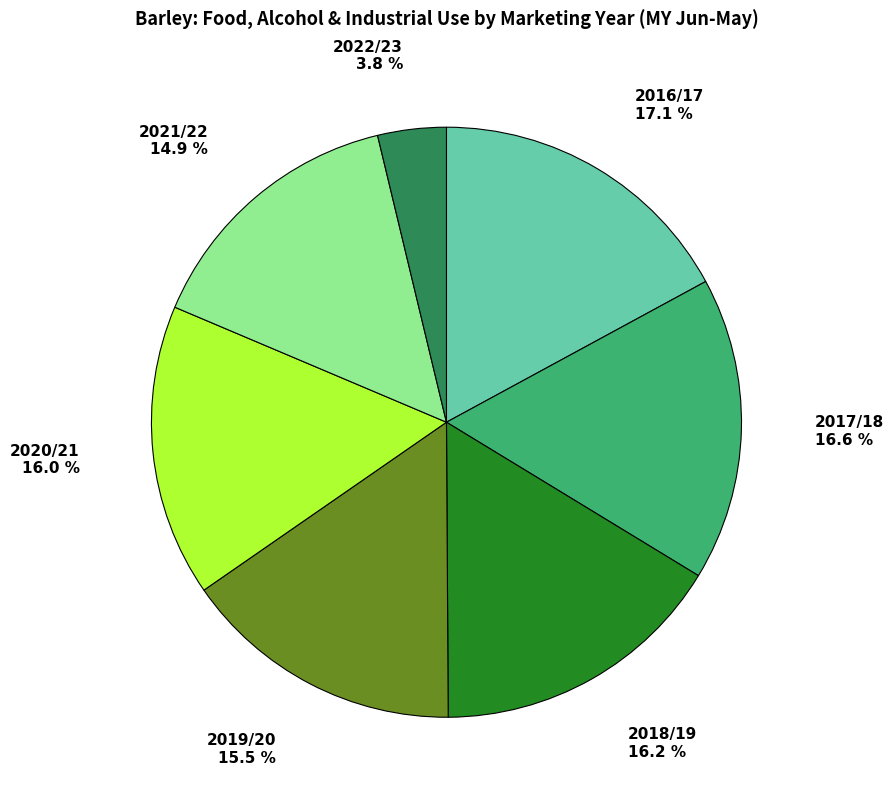

Is there a majority slice in this chart?

No